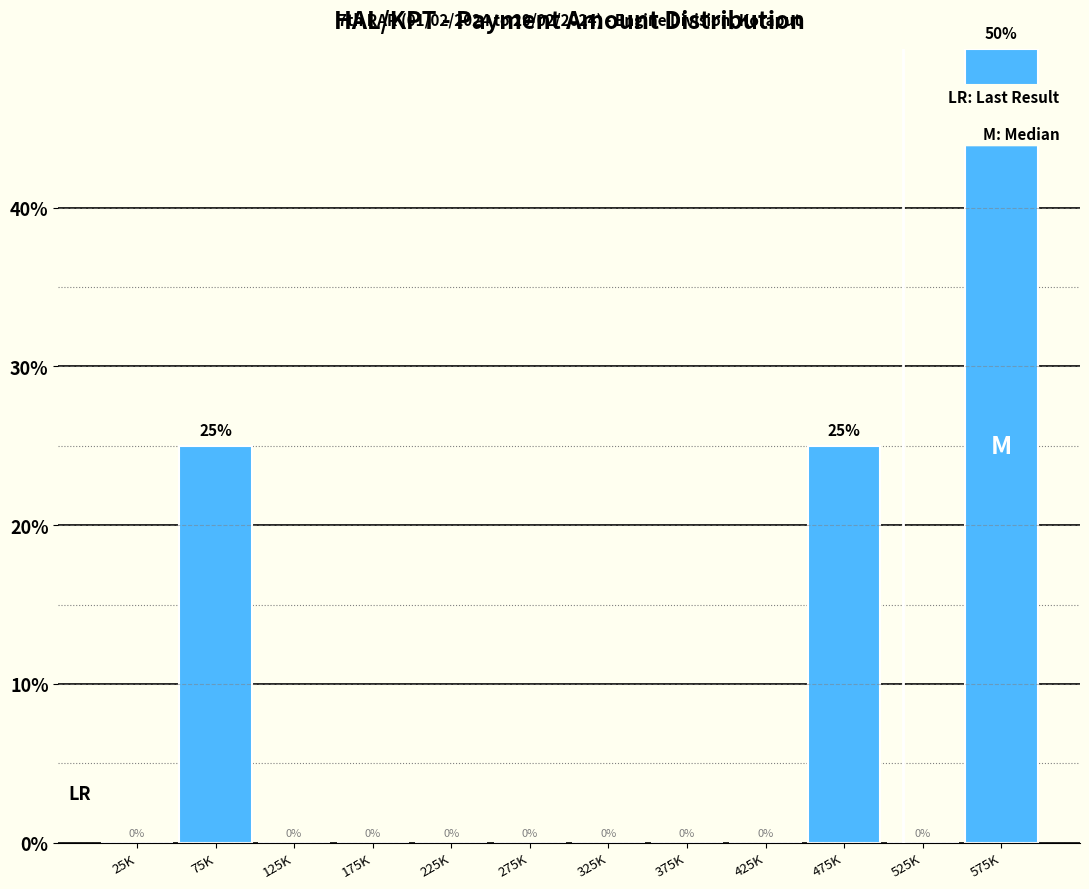

Reading left to right, list all the values displayed in this chart.

25K=0	75K=25	125K=0	175K=0	225K=0	275K=0	325K=0	375K=0	425K=0	475K=25	525K=0	575K=50